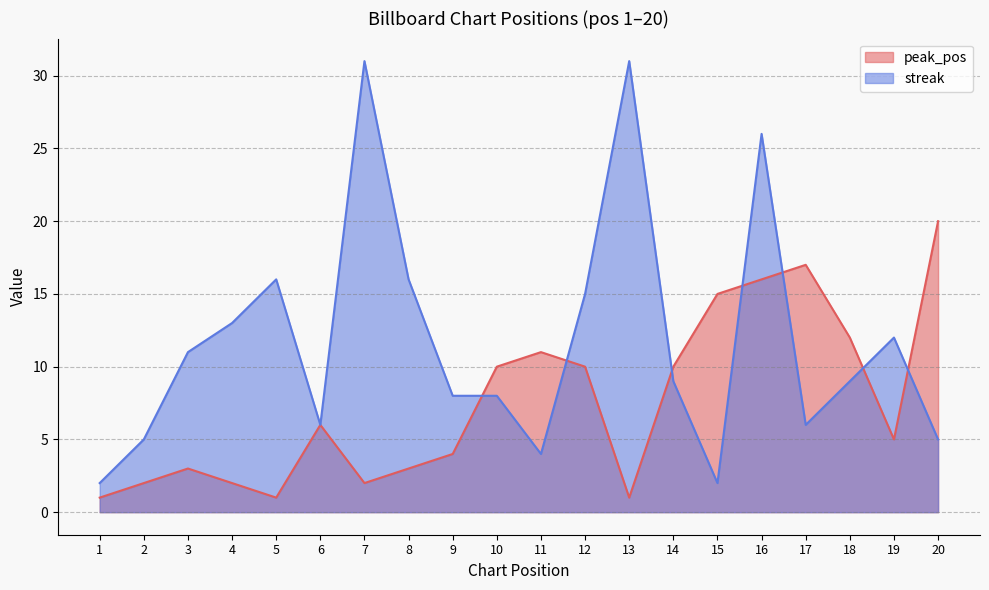

List the series in order of their peak value, lowest first.

peak_pos, streak